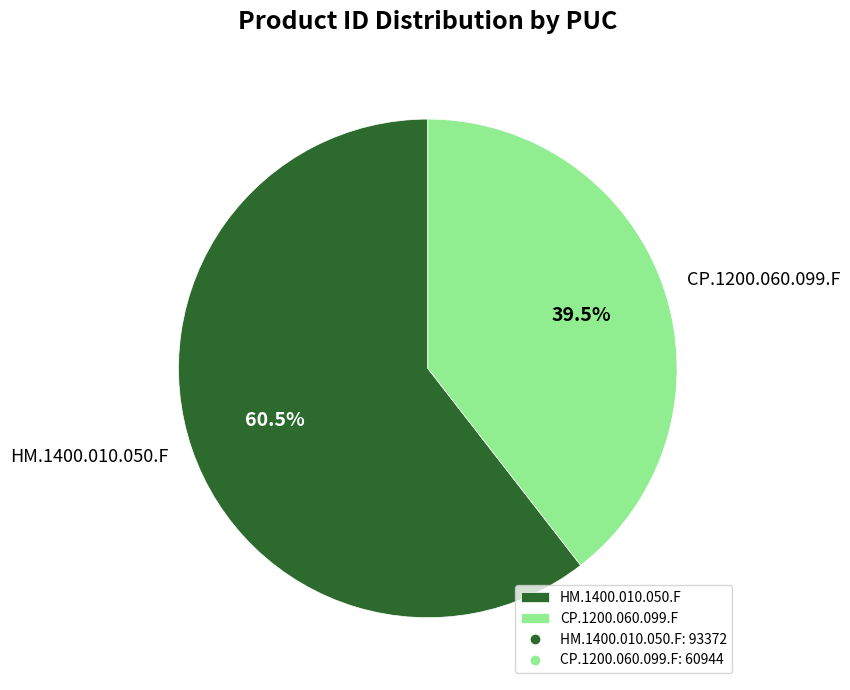

What percentage do CP.1200.060.099.F and HM.1400.010.050.F together represent?

100.0%